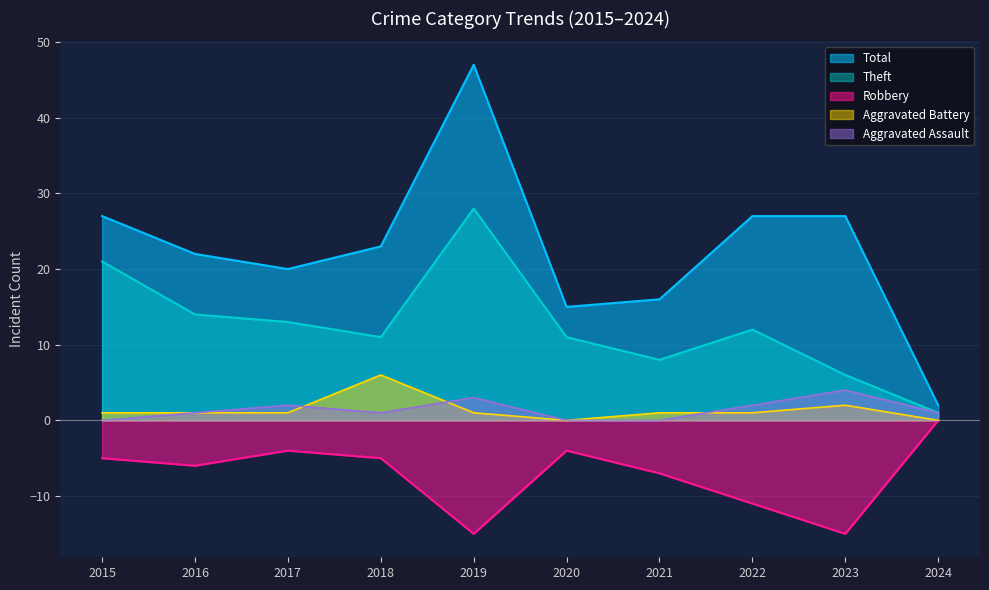

What is the maximum value for Aggravated Assault?

4